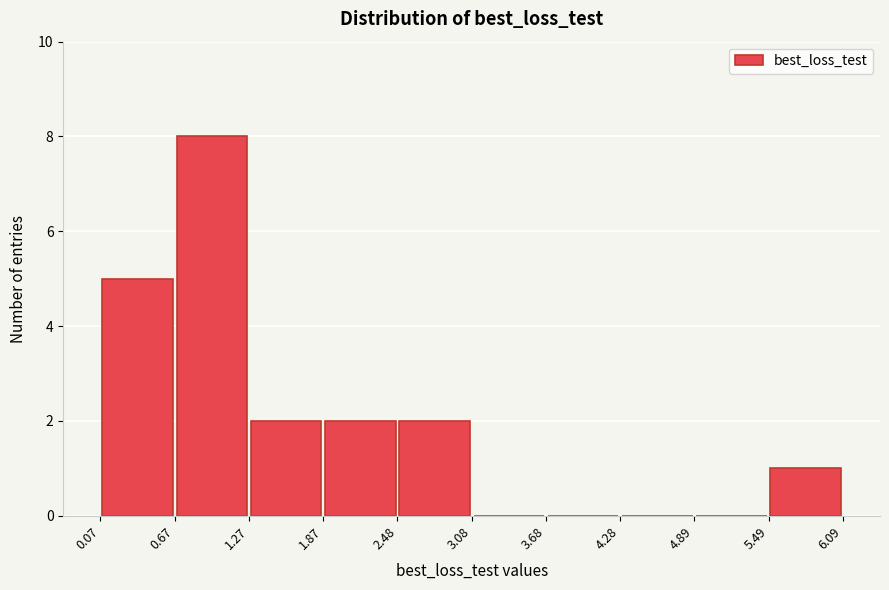

How tall is the bar that spans 5.49 to 6.09 on the x-axis? The values are not printed on the chart, so give them approximately, as read against the axis.

1